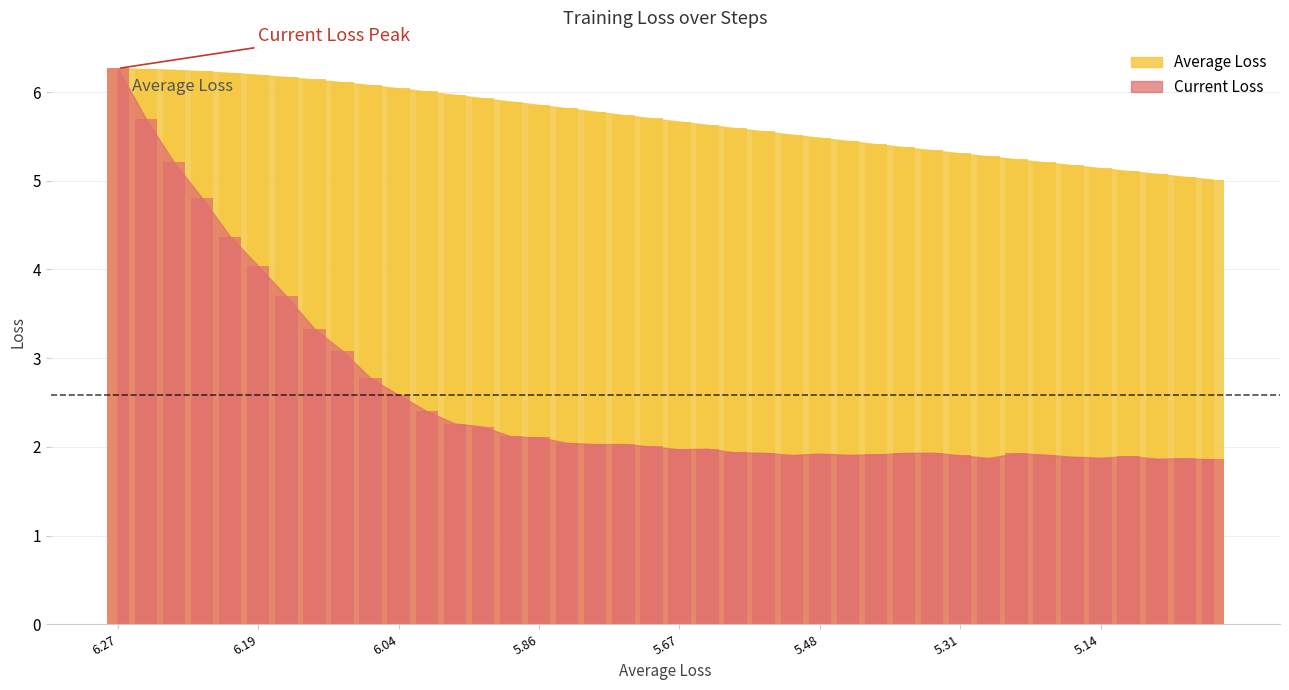

Where does the Current Loss series first go above 2?

6.27